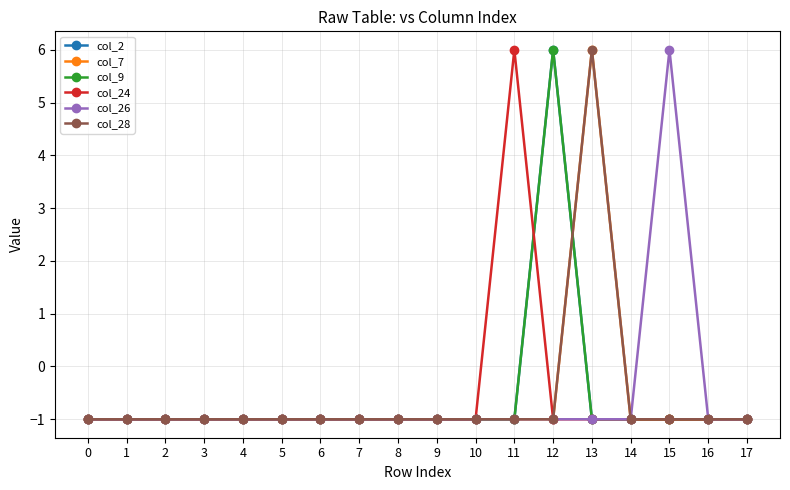

Does the chart have visible grid lines?

Yes